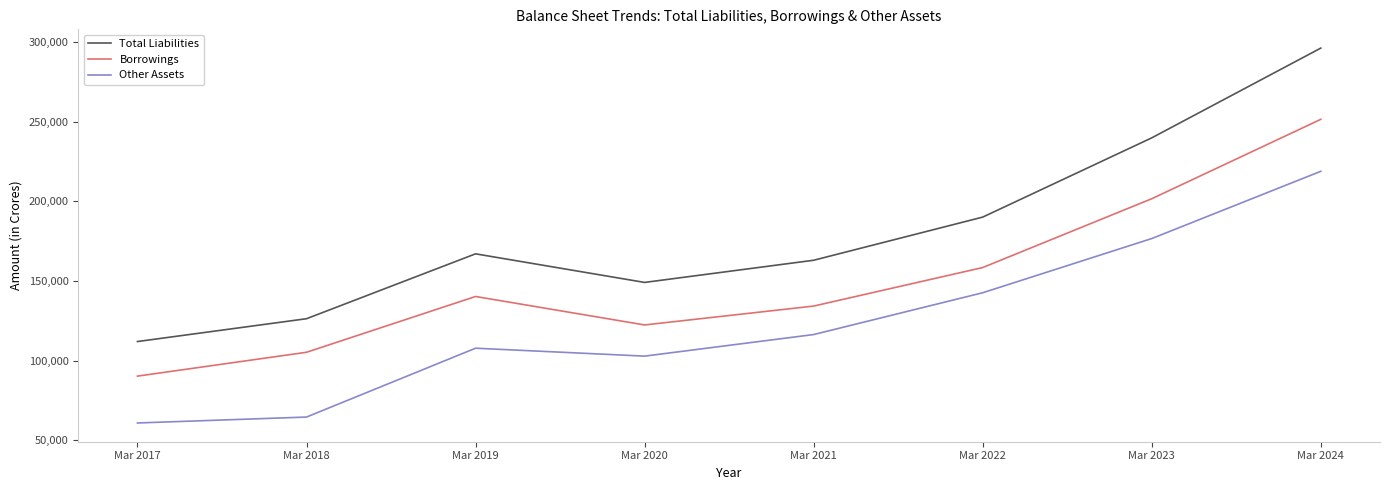

List the series in order of their peak value, lowest first.

Other Assets, Borrowings, Total Liabilities